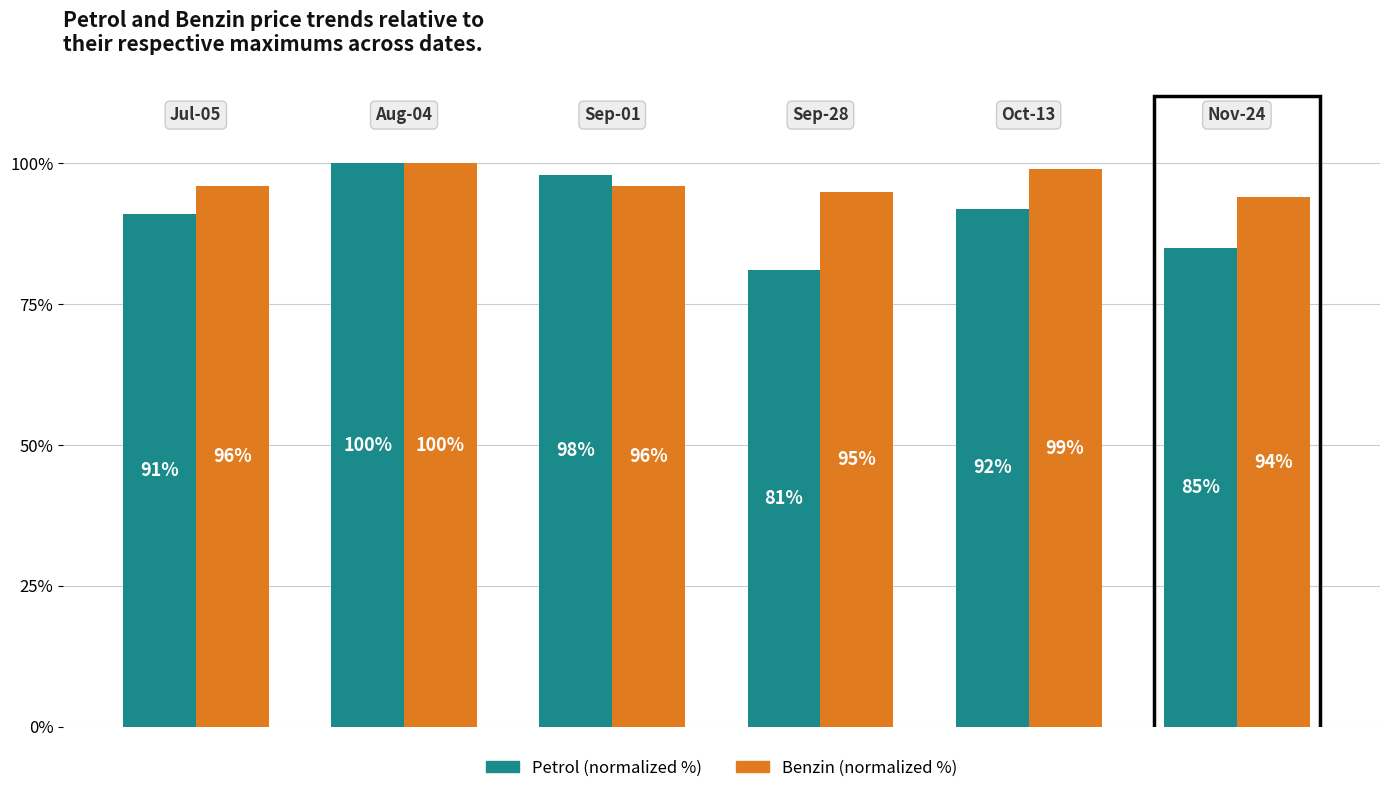

Are the bars grouped side by side (vs. stacked)?

Yes